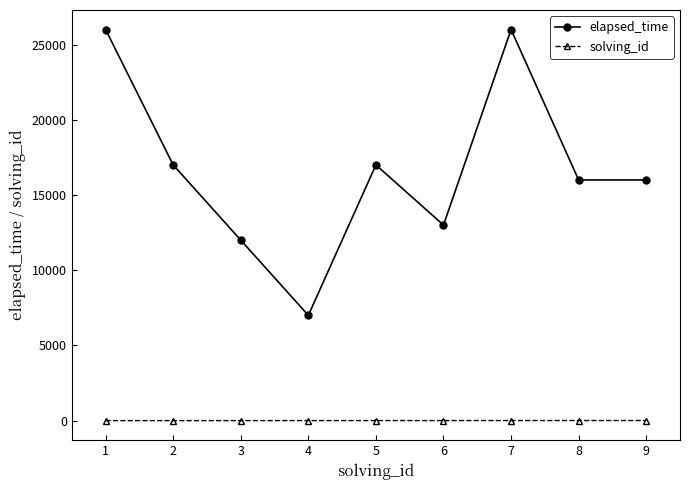

What is the greatest value displayed?

26000